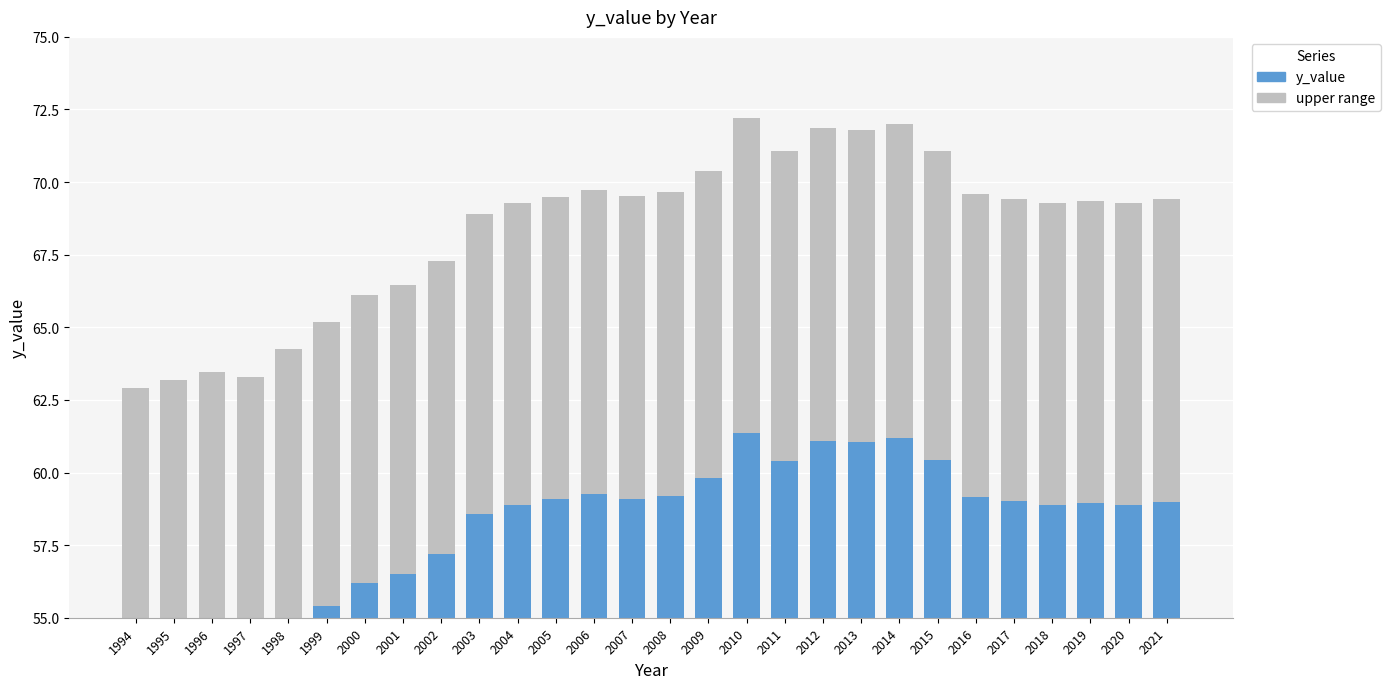

Is it true that the value at 2019 is 58.9?

True